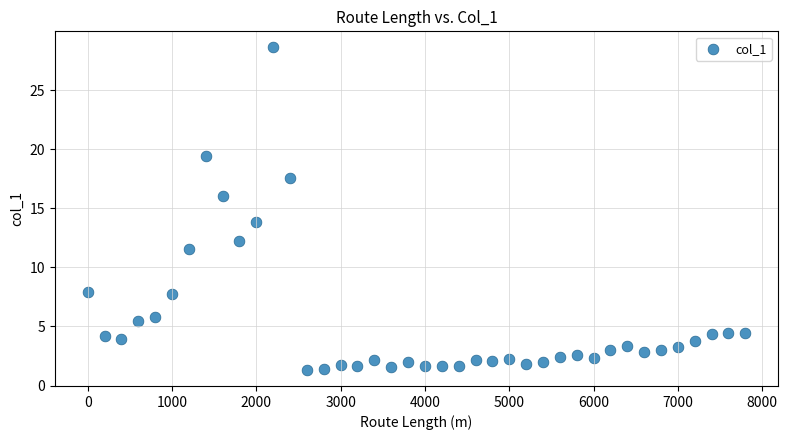

What is the range of X values (max minus min)?

7800.0